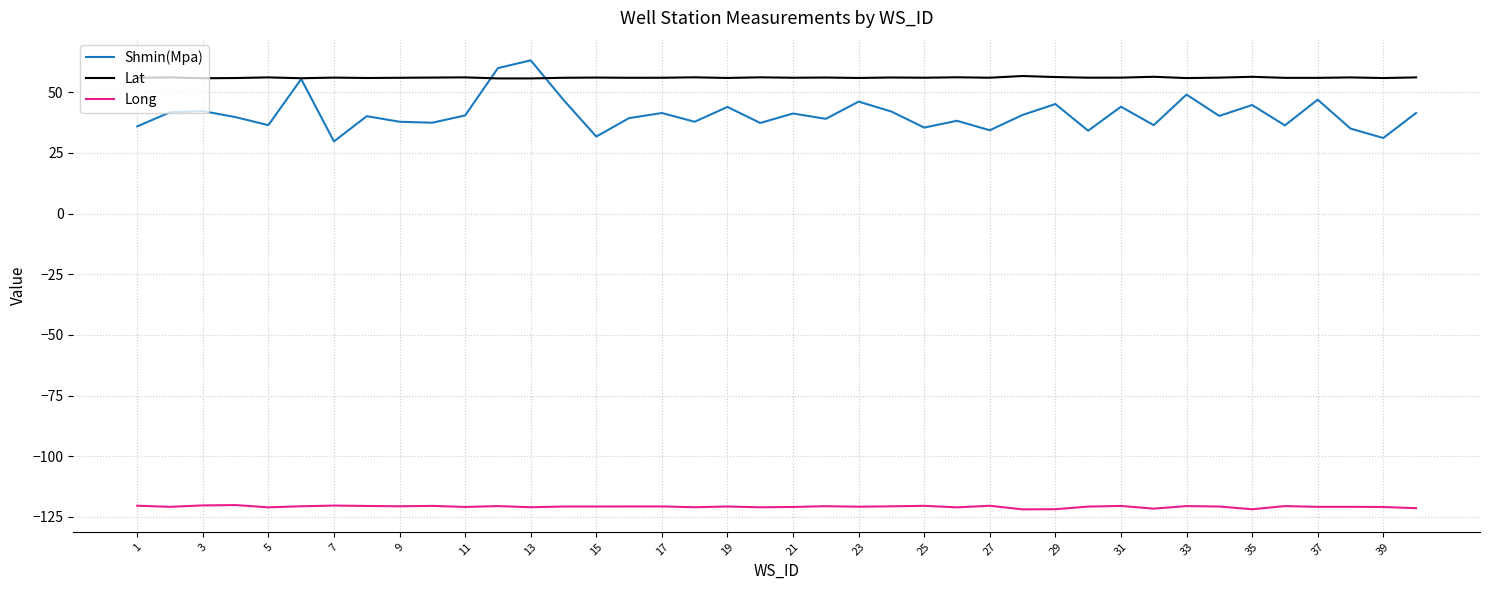

Which series has the largest total across all categories?

Lat